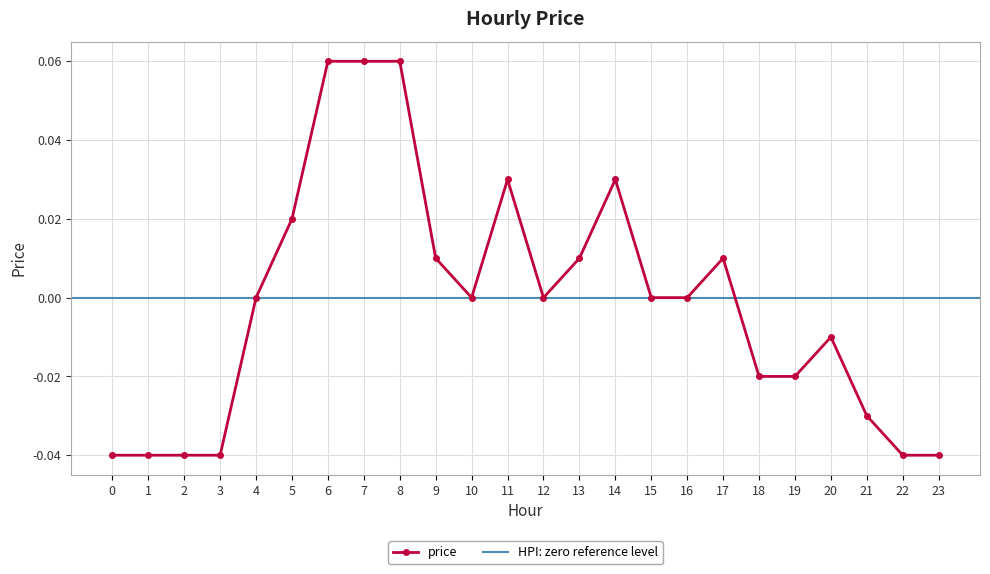

List the labels in order of value, largest first.

6, 7, 8, 11, 14, 5, 9, 13, 17, 4, 10, 12, 15, 16, 20, 18, 19, 21, 0, 1, 2, 3, 22, 23